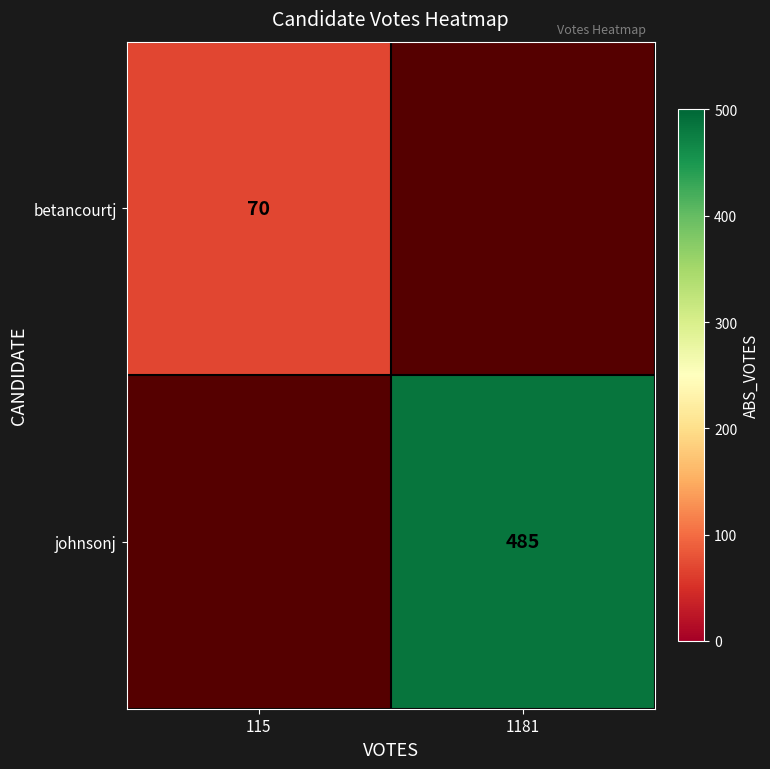

The johnsonj series shows 485 at 1181. True or false?

True